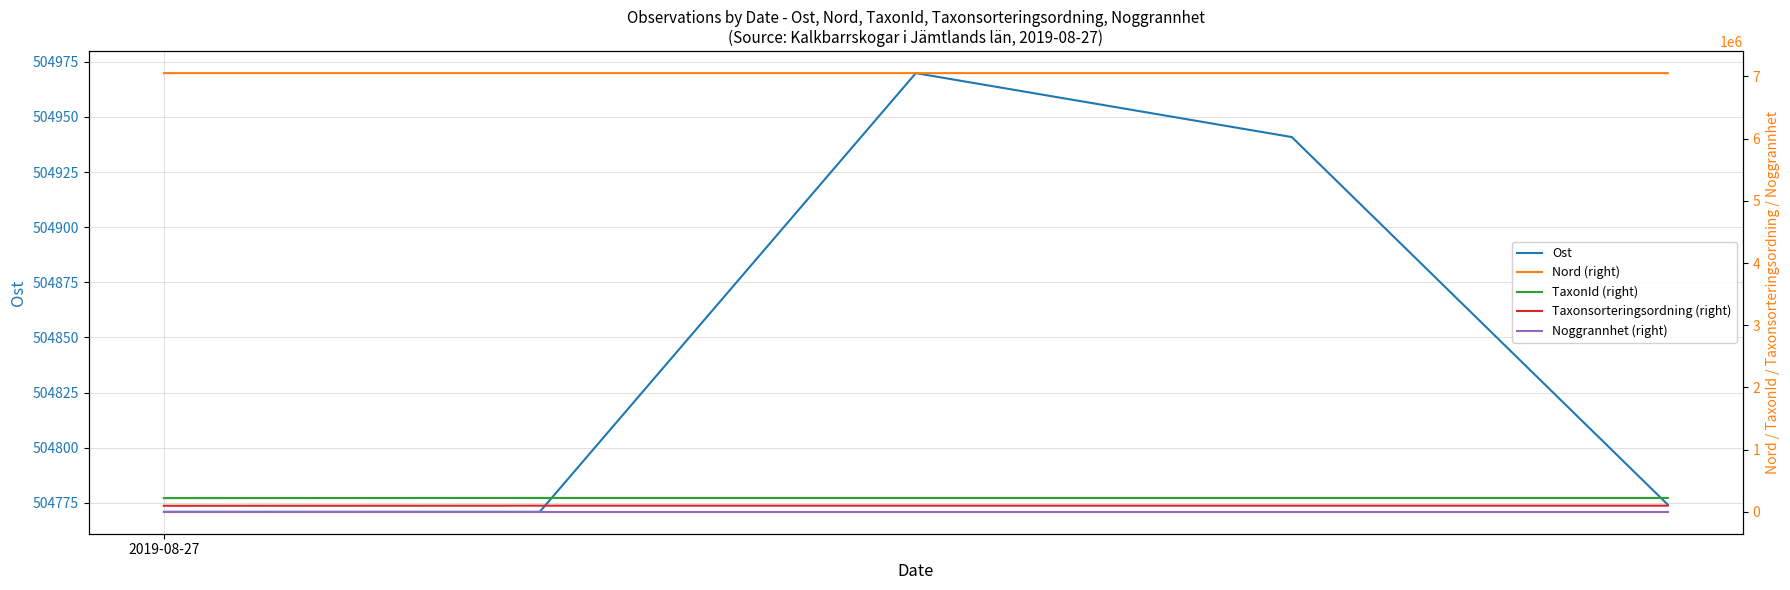

Is it true that TaxonId (right) equals 222498.0 at 4?

True